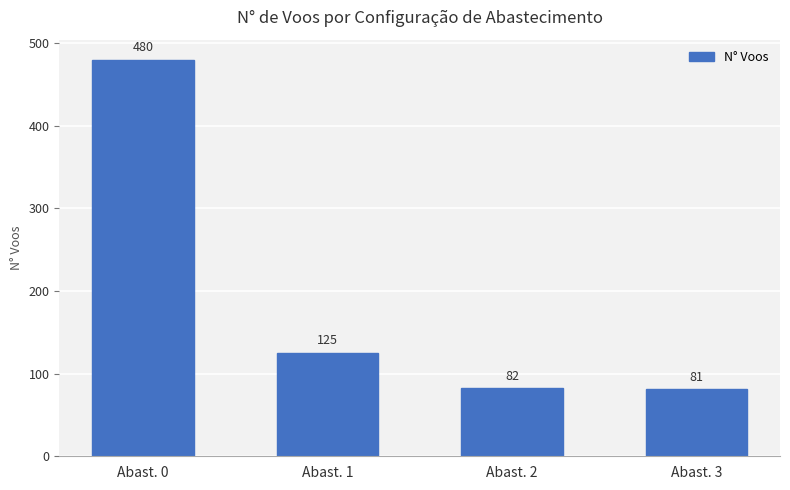

What is the sum of the values at Abast. 2 and Abast. 0?

562